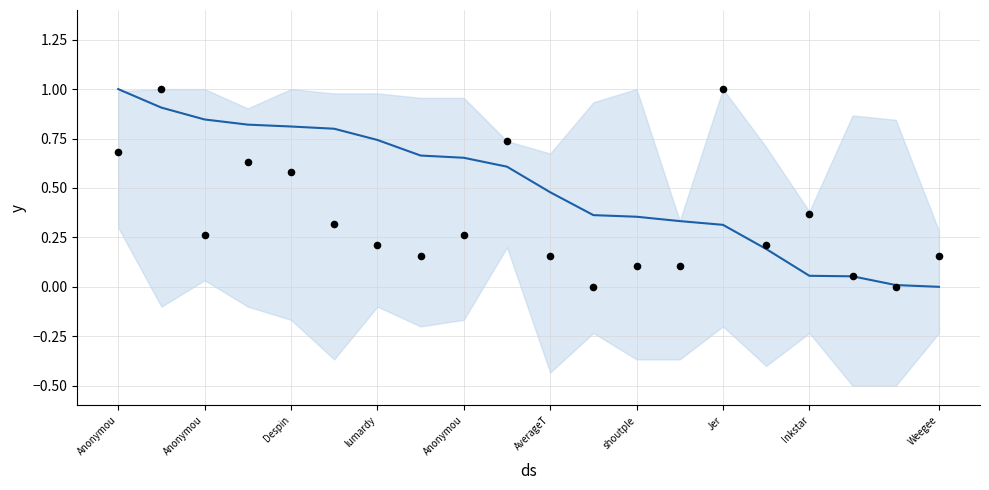

At how many categories does at least one series exceed 0?

20